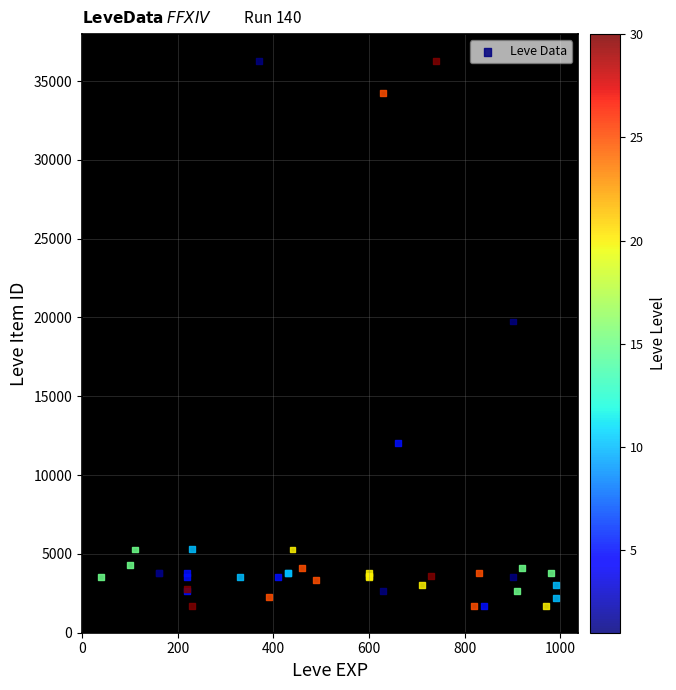

What Y value in the scatter plot is closest to 18967?

19744